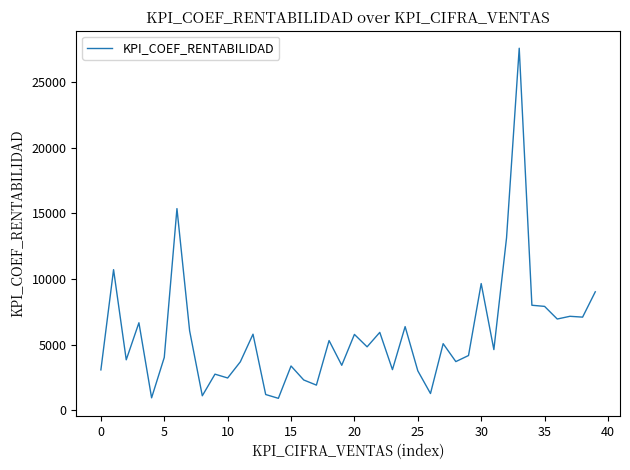

What is the difference between the maximum and minimum values?

26654